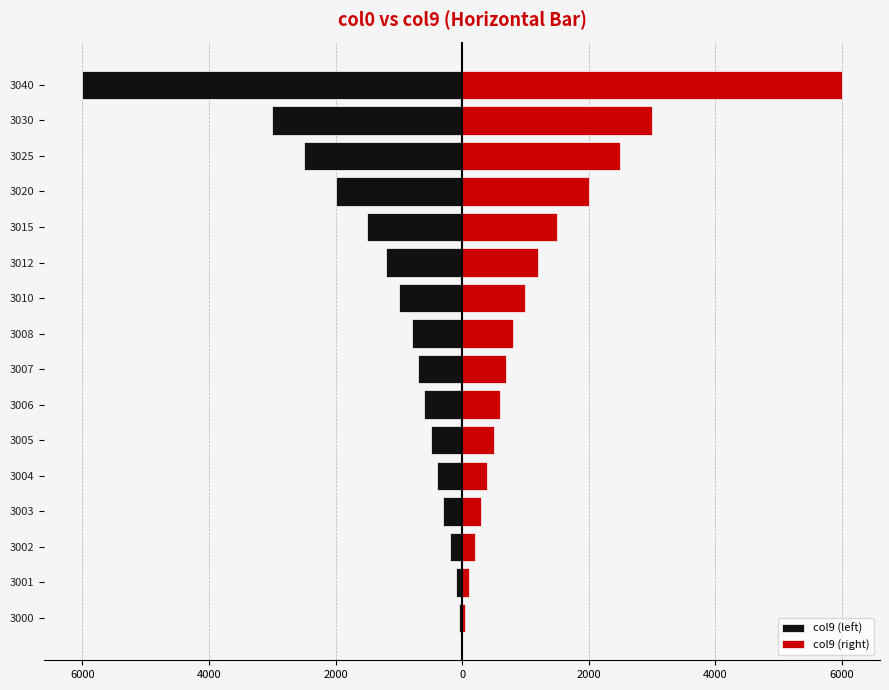

How many groups of bars are there?

16